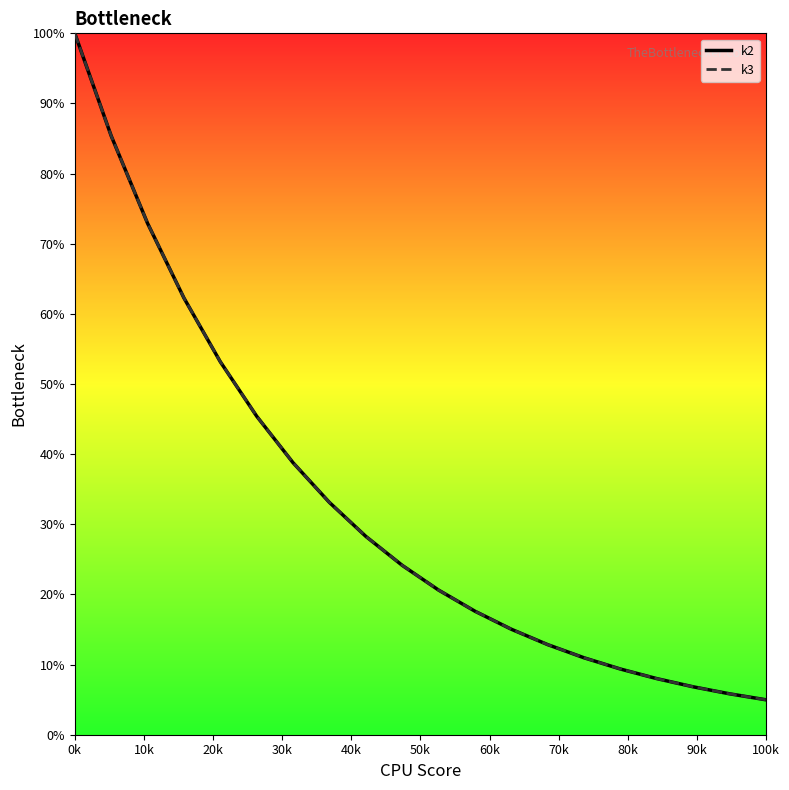

Is this an area chart (filled region under the line)?

No